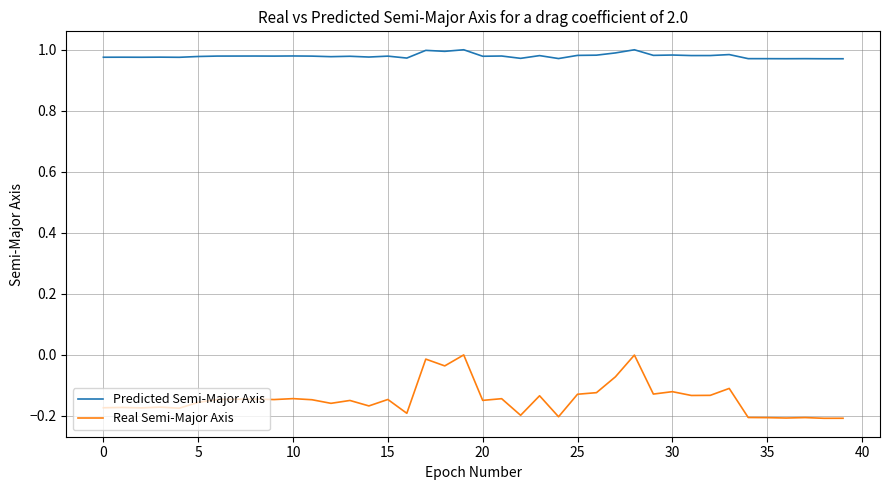

Which series has the largest total across all categories?

Predicted Semi-Major Axis